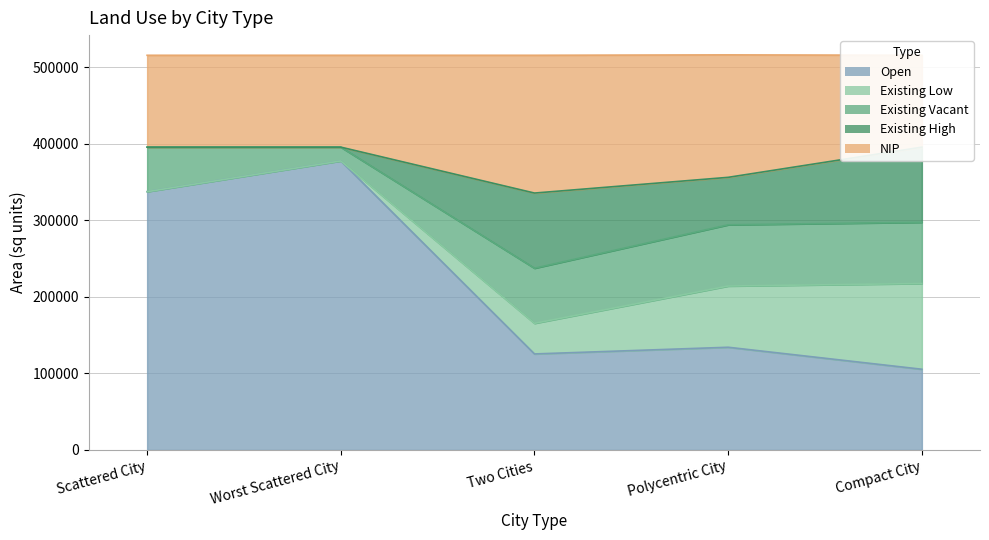

How many values in the existing_low series are below 40000?

2